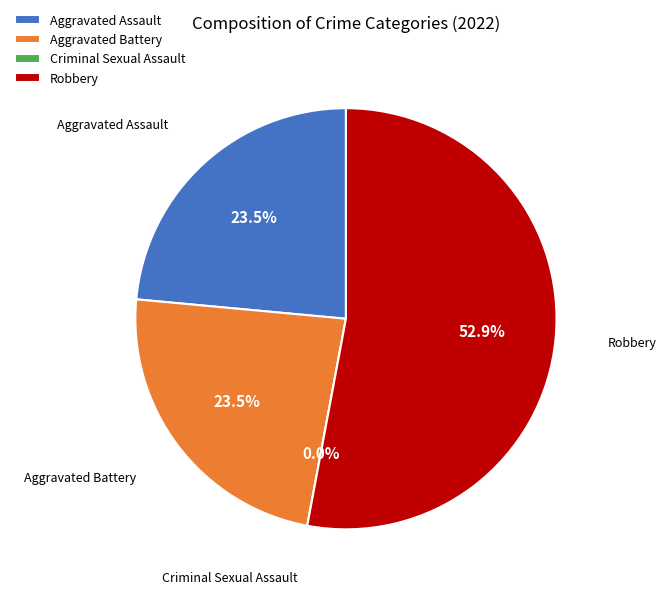

To the nearest percent, what is the difference between the Aggravated Assault and Criminal Sexual Assault slice percentages?

24%